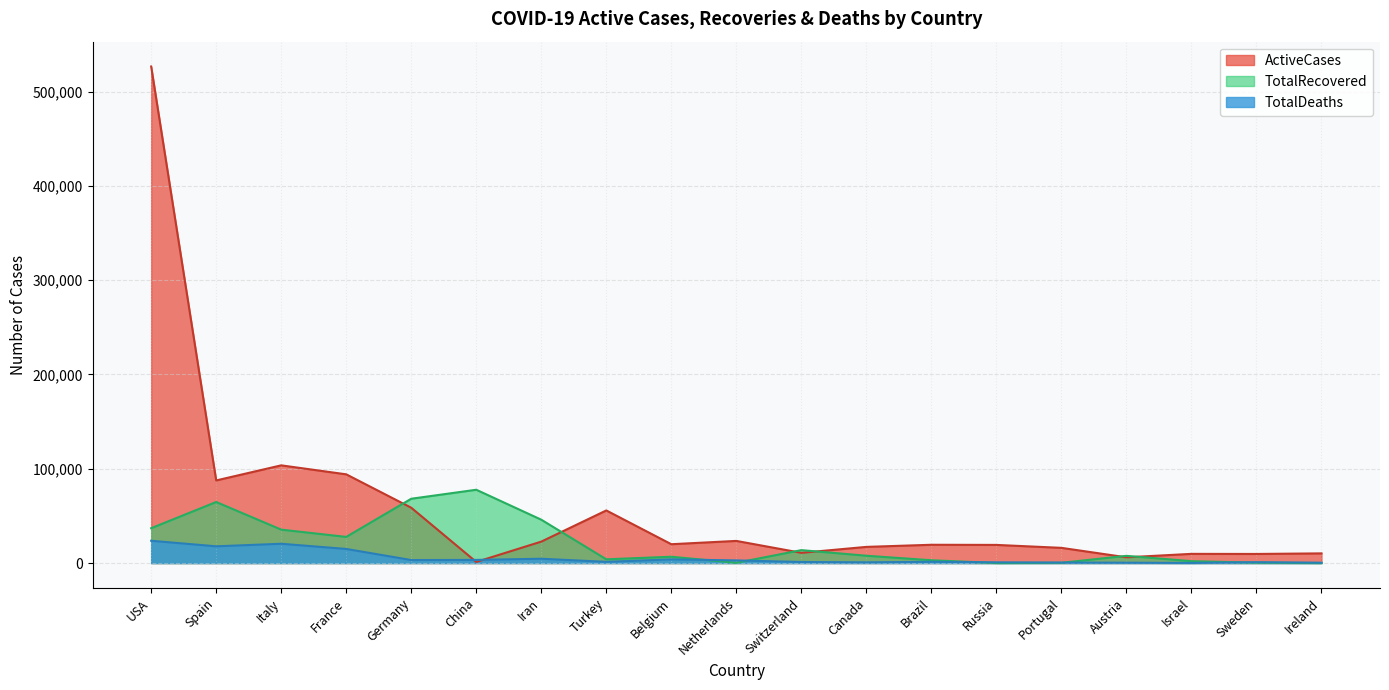

What is the difference between the second highest and minimum values in the ActiveCases series?

102446